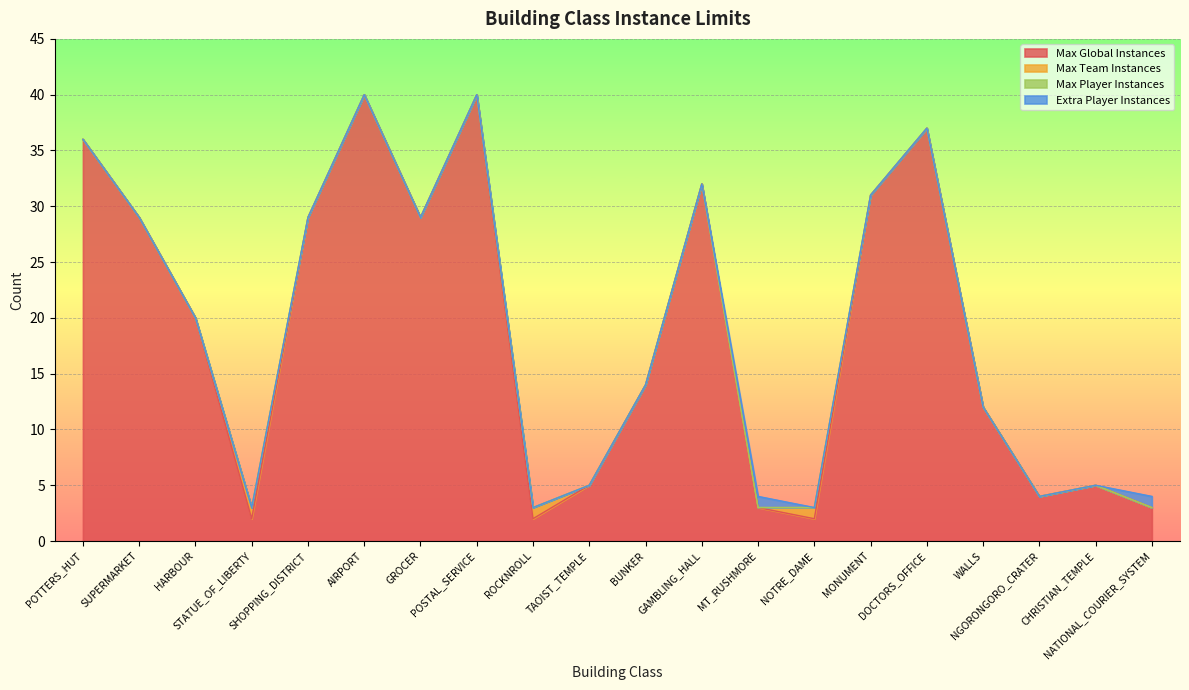

Reading right to left, list all the values displayed in this chart.

Max Global Instances: NATIONAL_COURIER_SYSTEM=3	CHRISTIAN_TEMPLE=5	NGORONGORO_CRATER=4	WALLS=12	DOCTORS_OFFICE=37	MONUMENT=31	NOTRE_DAME=2	MT_RUSHMORE=3	GAMBLING_HALL=32	BUNKER=14	TAOIST_TEMPLE=5	ROCKNROLL=2	POSTAL_SERVICE=40	GROCER=29	AIRPORT=40	SHOPPING_DISTRICT=29	STATUE_OF_LIBERTY=2	HARBOUR=20	SUPERMARKET=29	POTTERS_HUT=36
Max Team Instances: NATIONAL_COURIER_SYSTEM=0	CHRISTIAN_TEMPLE=0	NGORONGORO_CRATER=0	WALLS=0	DOCTORS_OFFICE=0	MONUMENT=0	NOTRE_DAME=1	MT_RUSHMORE=0	GAMBLING_HALL=0	BUNKER=0	TAOIST_TEMPLE=0	ROCKNROLL=1	POSTAL_SERVICE=0	GROCER=0	AIRPORT=0	SHOPPING_DISTRICT=0	STATUE_OF_LIBERTY=1	HARBOUR=0	SUPERMARKET=0	POTTERS_HUT=0
Max Player Instances: NATIONAL_COURIER_SYSTEM=0	CHRISTIAN_TEMPLE=0	NGORONGORO_CRATER=0	WALLS=0	DOCTORS_OFFICE=0	MONUMENT=0	NOTRE_DAME=0	MT_RUSHMORE=0	GAMBLING_HALL=0	BUNKER=0	TAOIST_TEMPLE=0	ROCKNROLL=0	POSTAL_SERVICE=0	GROCER=0	AIRPORT=0	SHOPPING_DISTRICT=0	STATUE_OF_LIBERTY=0	HARBOUR=0	SUPERMARKET=0	POTTERS_HUT=0
Extra Player Instances: NATIONAL_COURIER_SYSTEM=1	CHRISTIAN_TEMPLE=0	NGORONGORO_CRATER=0	WALLS=0	DOCTORS_OFFICE=0	MONUMENT=0	NOTRE_DAME=0	MT_RUSHMORE=1	GAMBLING_HALL=0	BUNKER=0	TAOIST_TEMPLE=0	ROCKNROLL=0	POSTAL_SERVICE=0	GROCER=0	AIRPORT=0	SHOPPING_DISTRICT=0	STATUE_OF_LIBERTY=0	HARBOUR=0	SUPERMARKET=0	POTTERS_HUT=0